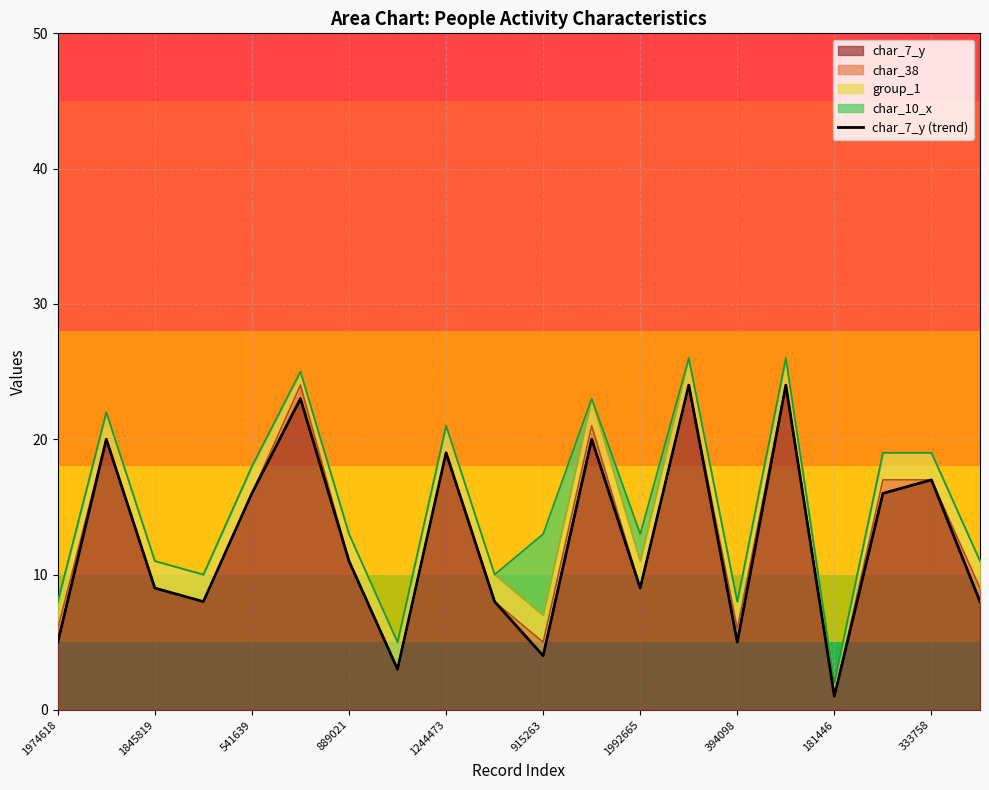

The value of char_7_y at 541639 is 16. True or false?

True